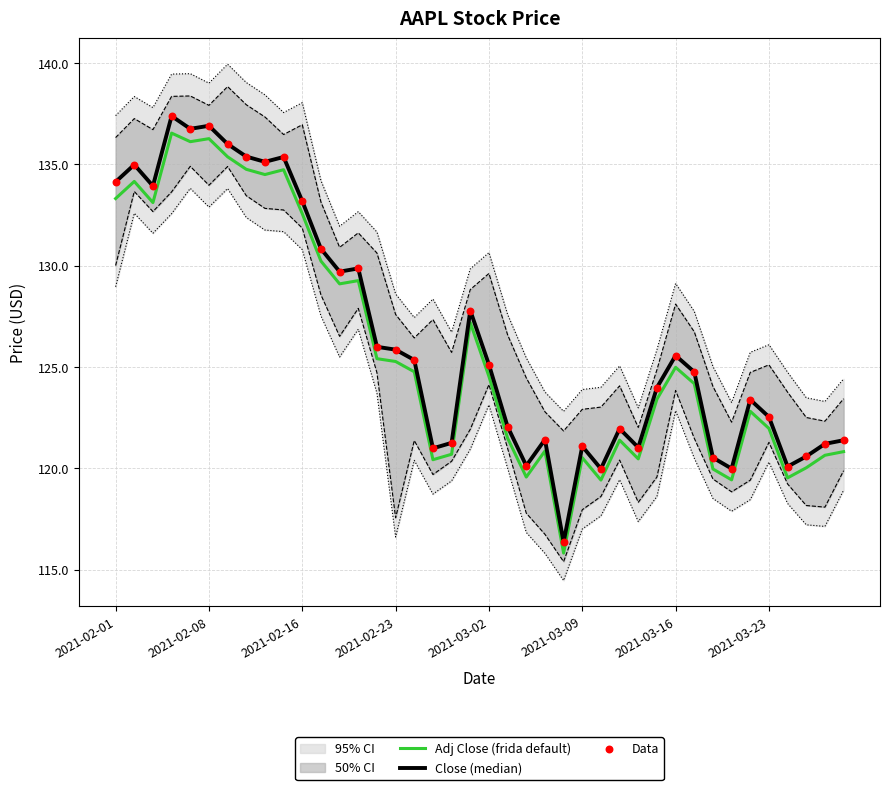

At how many categories does at least one series exceed 128?

14